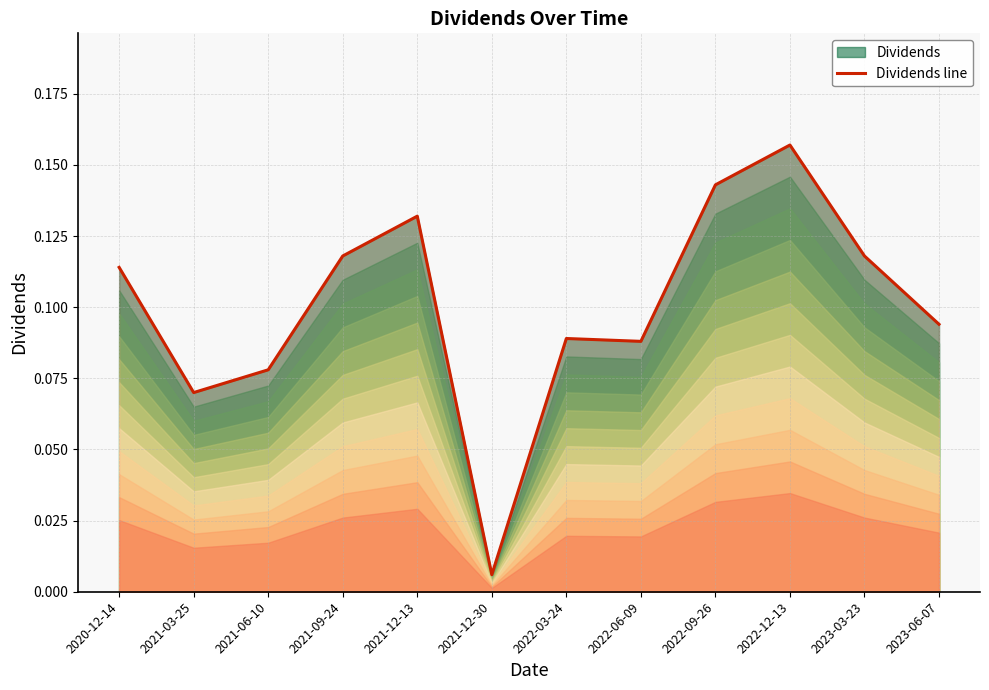

What is the value of the 3rd point from the left?

0.1